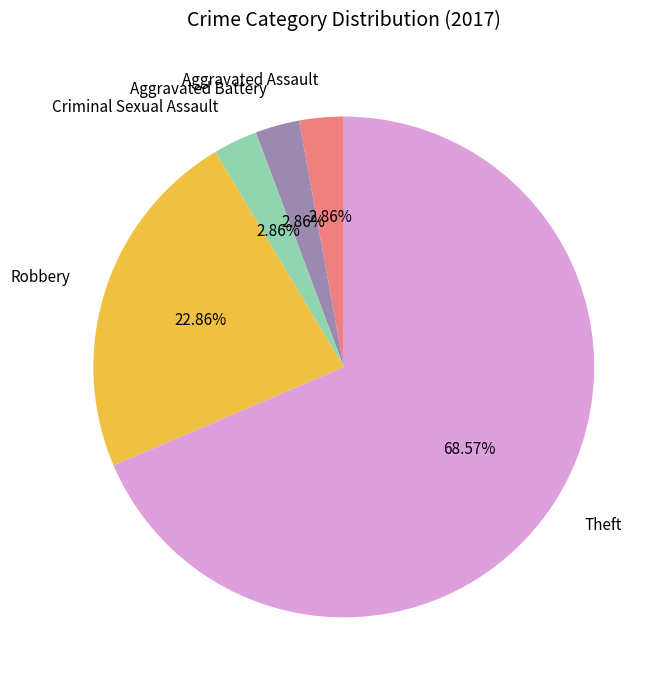

To the nearest percent, what portion does Aggravated Battery represent?

3%